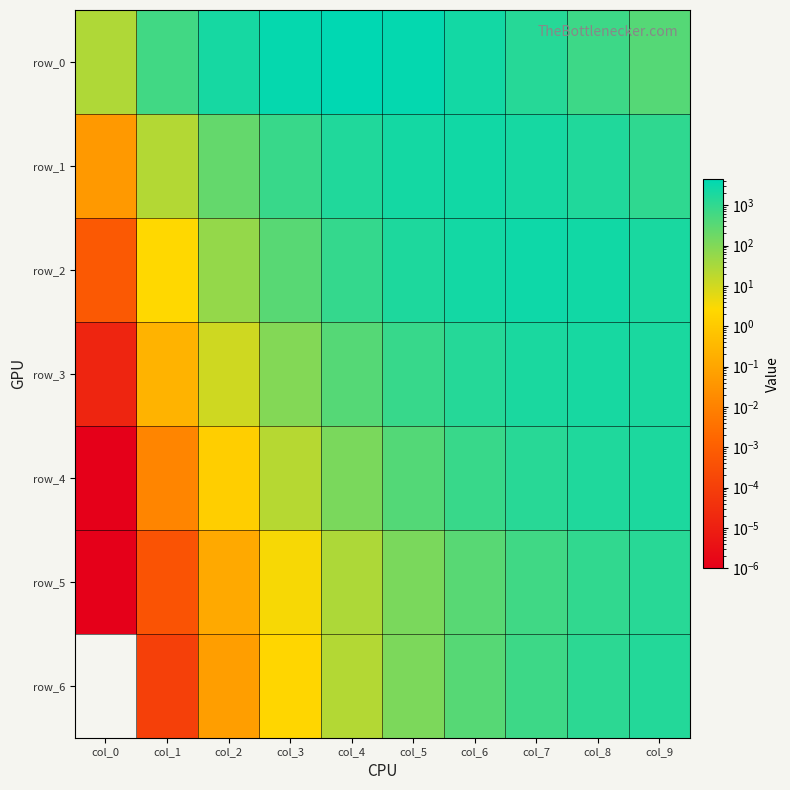

Where does the row_2 series first go above 1760?

col_5